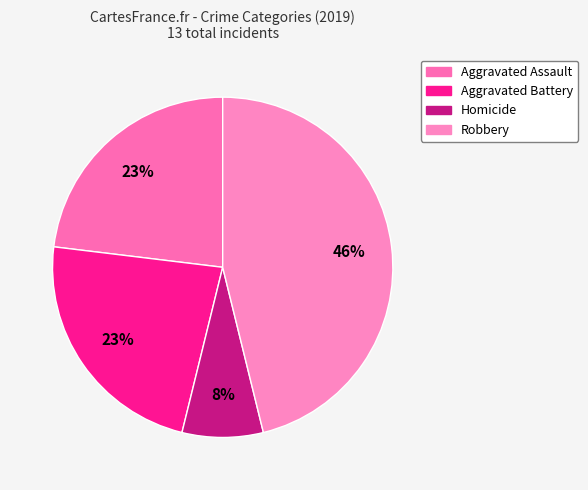

How many segments does this pie chart have?

4